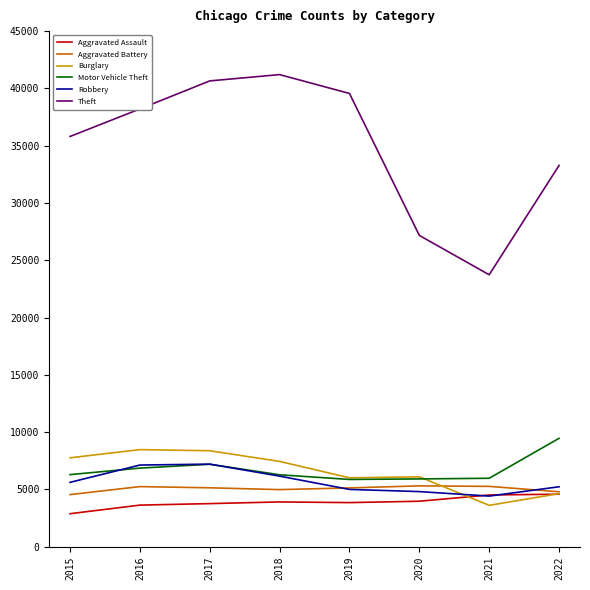

At which category does the chart reach its minimum across all series?

2015